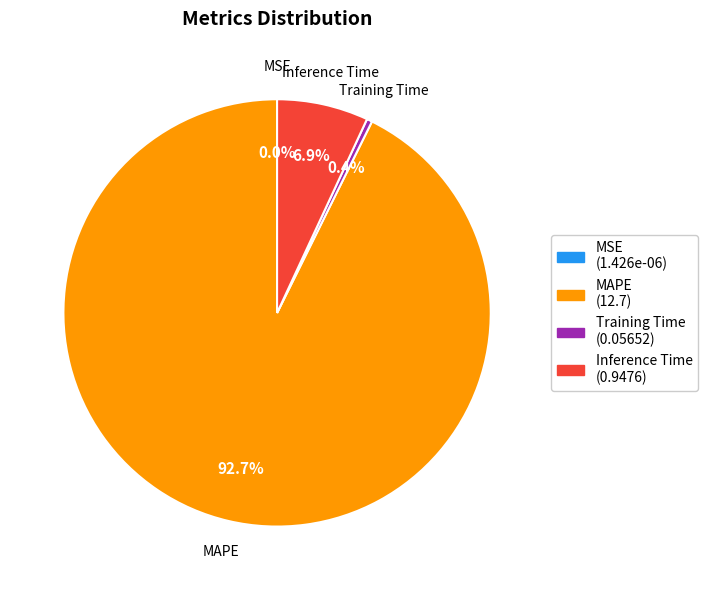

Does any single category account for the majority?

Yes